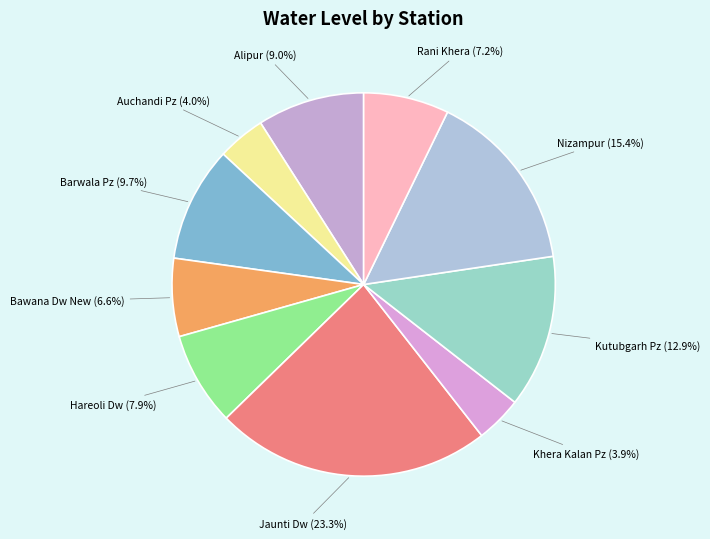

What is the largest slice in the pie chart?

Jaunti Dw